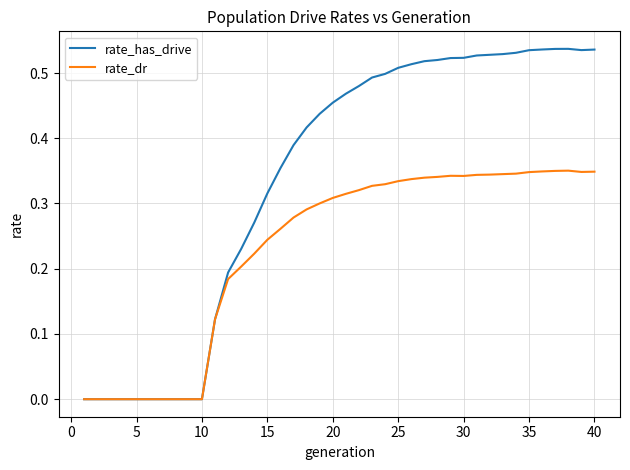

How many lines are shown in the chart?

2